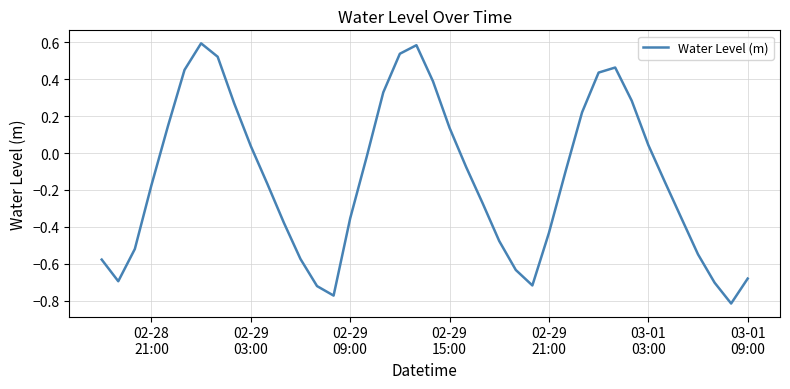

Count the number of categories in the chart.

40